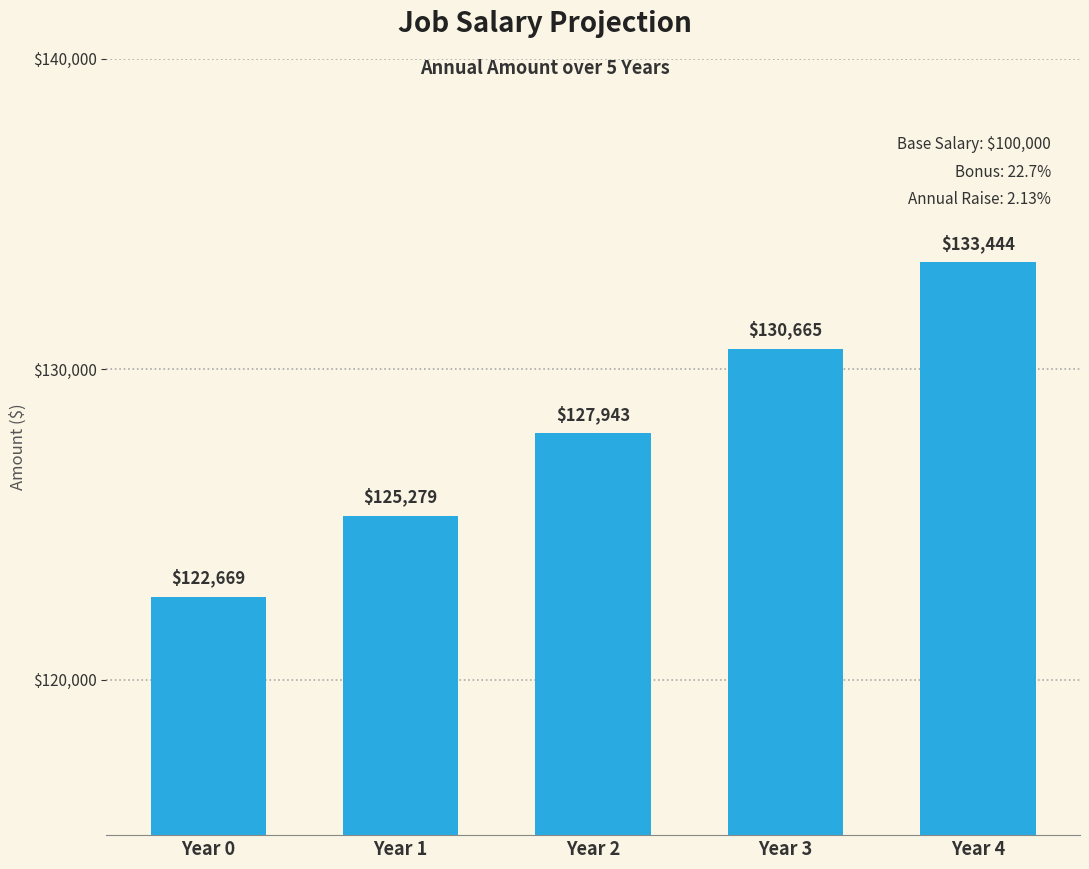

What is the minimum value shown in the chart?

122669.3